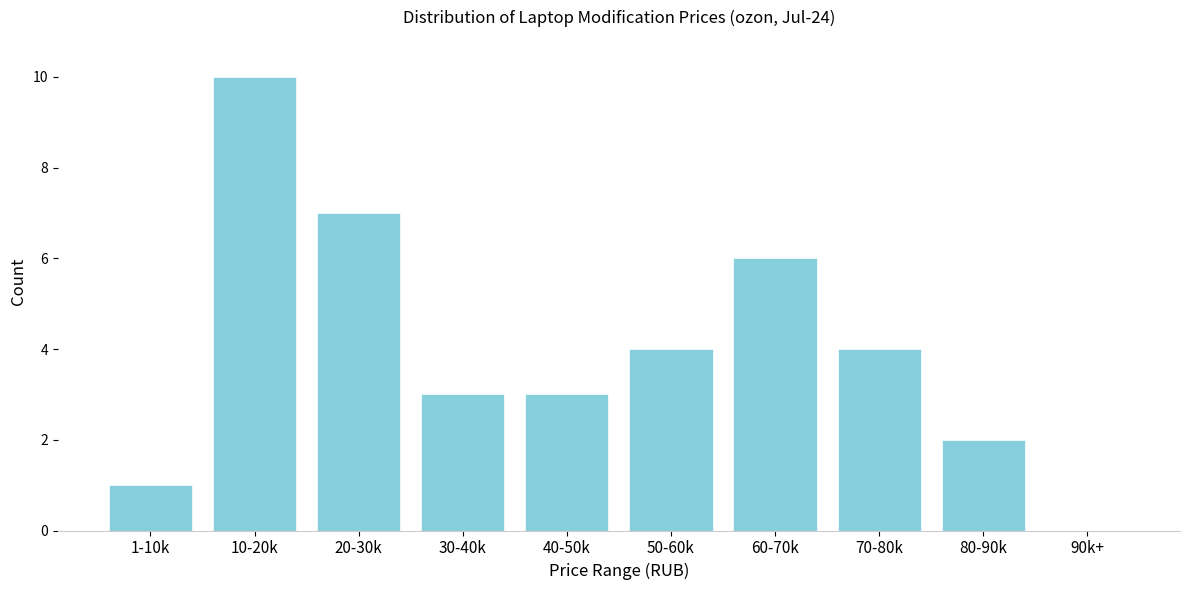

Reading left to right, transcribe all the data shown in this chart.

1-10k=1	10-20k=10	20-30k=7	30-40k=3	40-50k=3	50-60k=4	60-70k=6	70-80k=4	80-90k=2	90k+=0